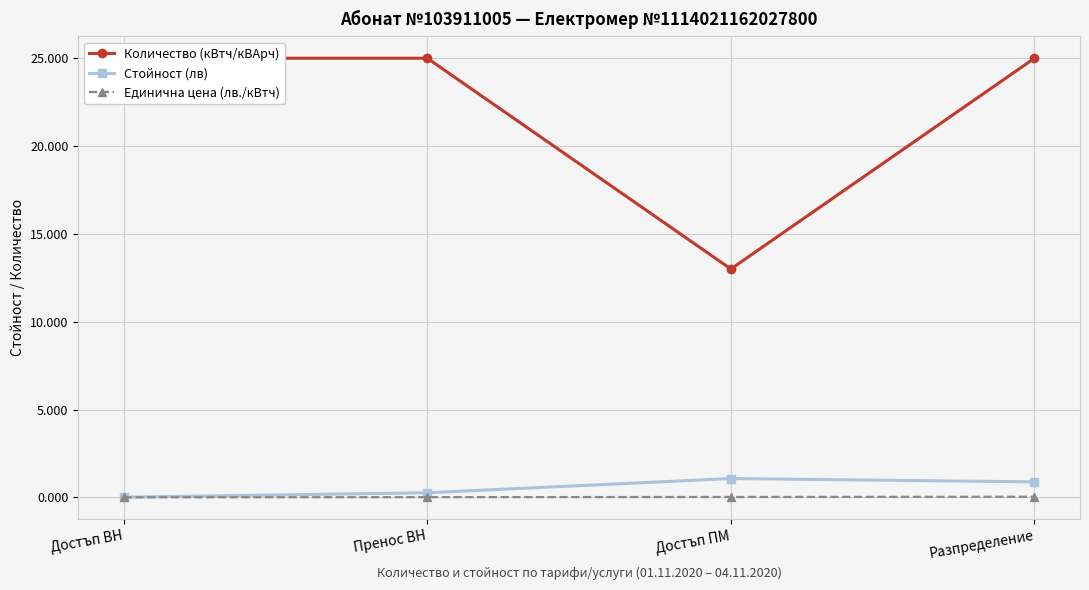

What is the greatest value displayed?

25.0